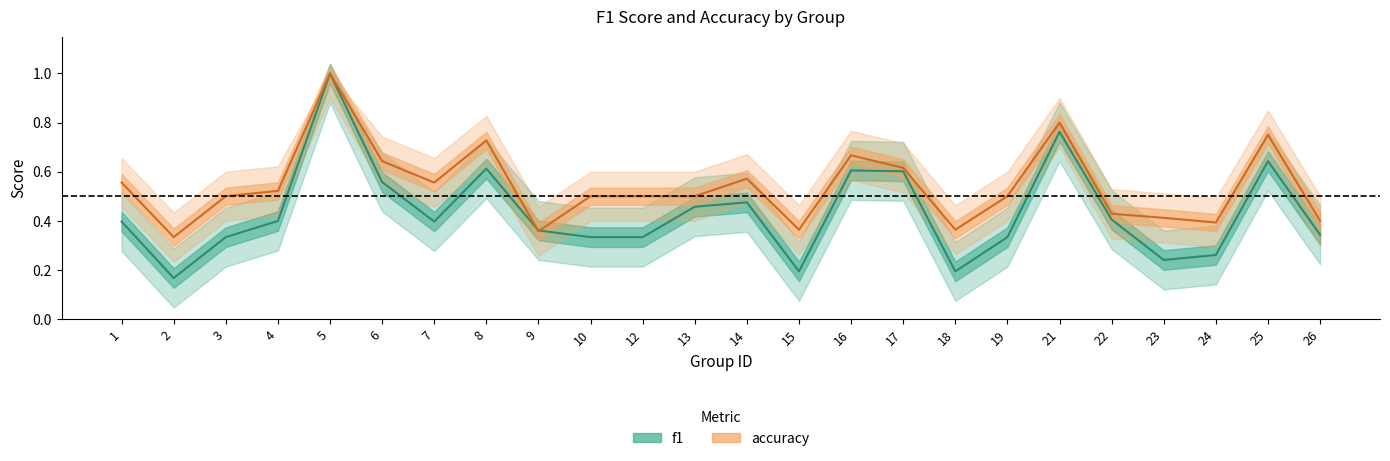

Reading left to right, transcribe all the data shown in this chart.

f1: 0.4	0.2	0.3	0.4	1.0	0.6	0.4	0.6	0.4	0.3	0.3	0.5	0.5	0.2	0.6	0.6	0.2	0.3	0.8	0.4	0.2	0.3	0.6	0.3
accuracy: 0.6	0.3	0.5	0.5	1.0	0.6	0.6	0.7	0.4	0.5	0.5	0.5	0.6	0.4	0.7	0.6	0.4	0.5	0.8	0.4	0.4	0.4	0.8	0.4